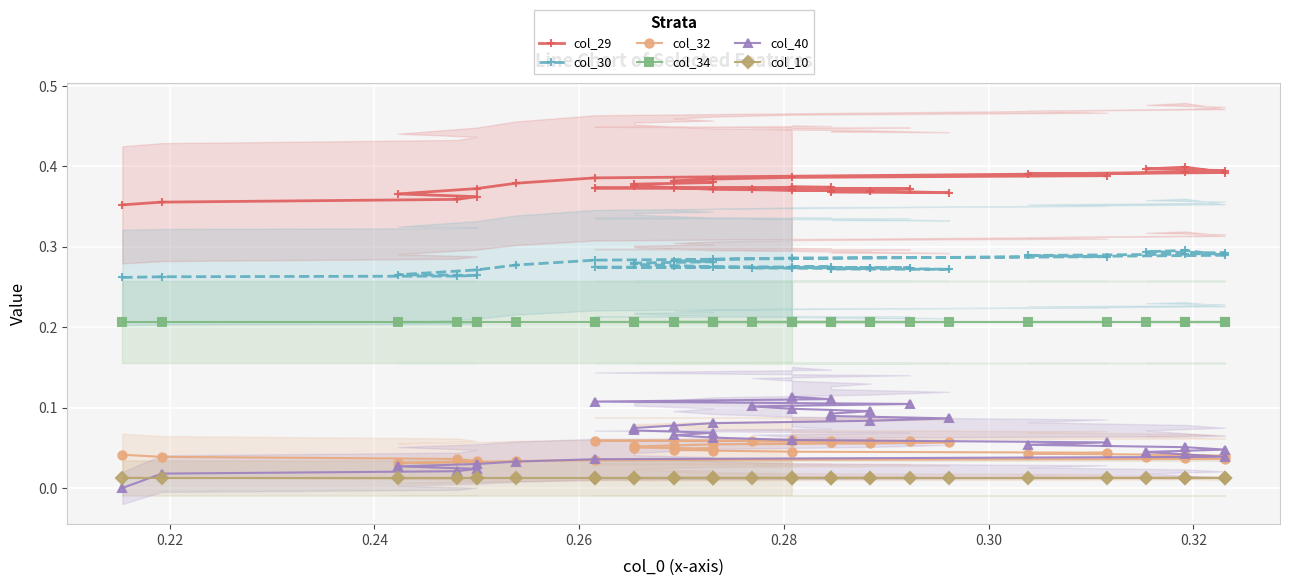

Which series has the widest spread of values?

col_40